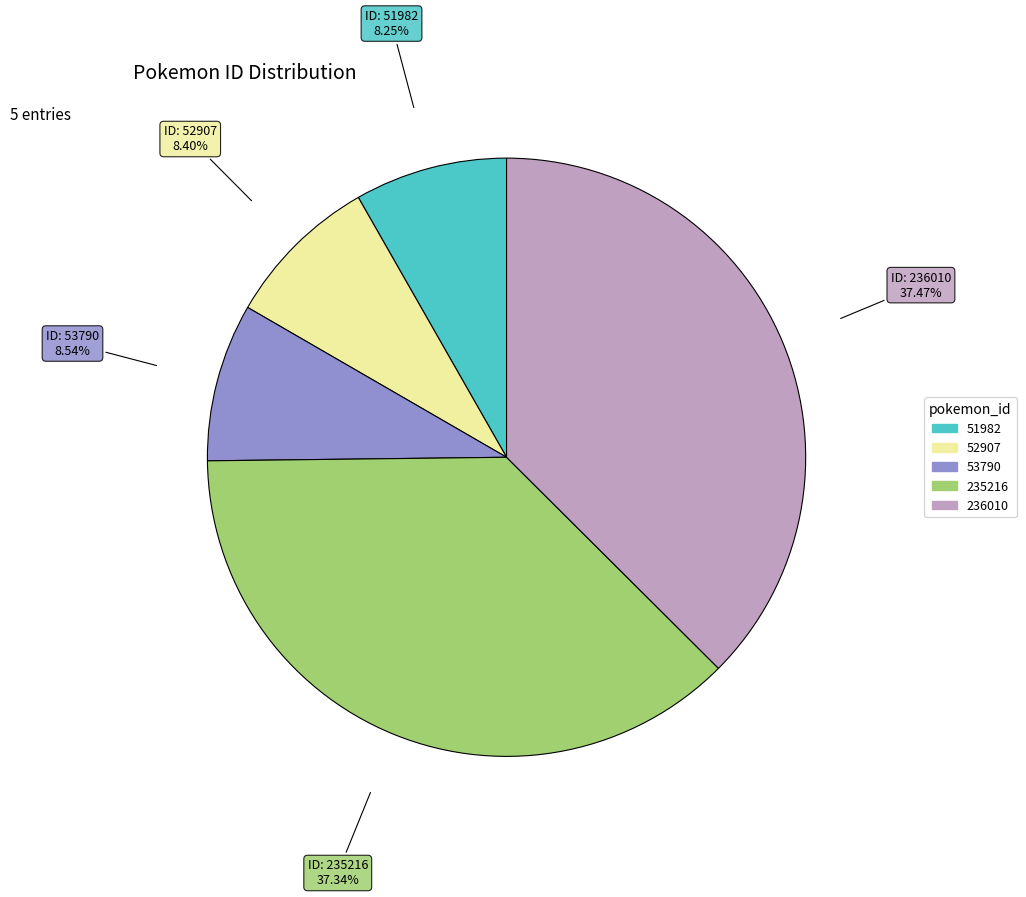

Is there any slice that represents more than half of the pie?

No